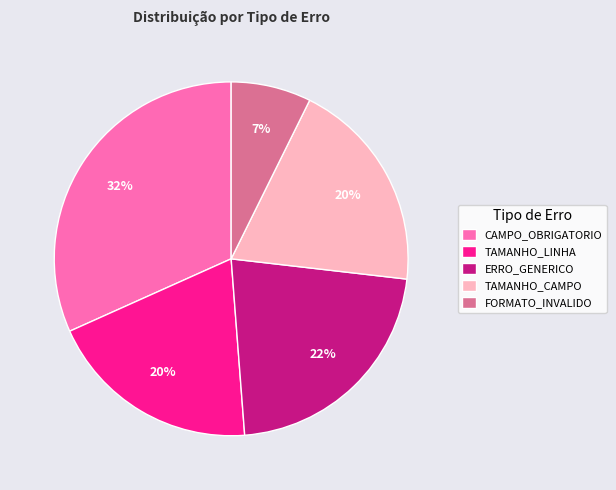

Approximately how many times larger is the value at TAMANHO_LINHA compared to TAMANHO_CAMPO?

1.0